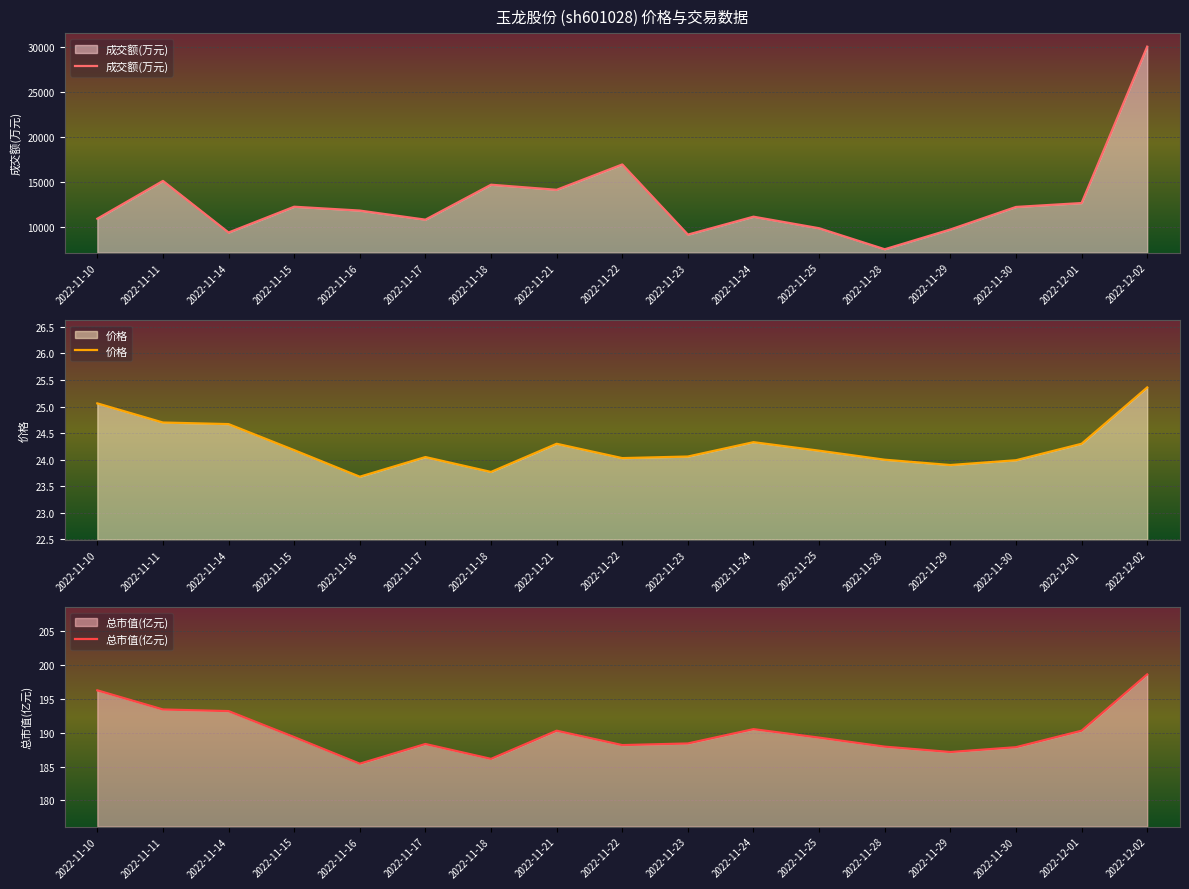

What is the total value across all series at 2022-11-23?

9394.5